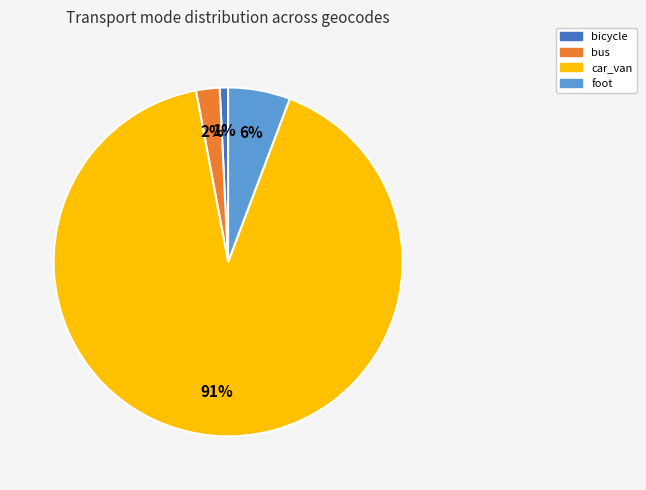

Does any single category account for the majority?

Yes